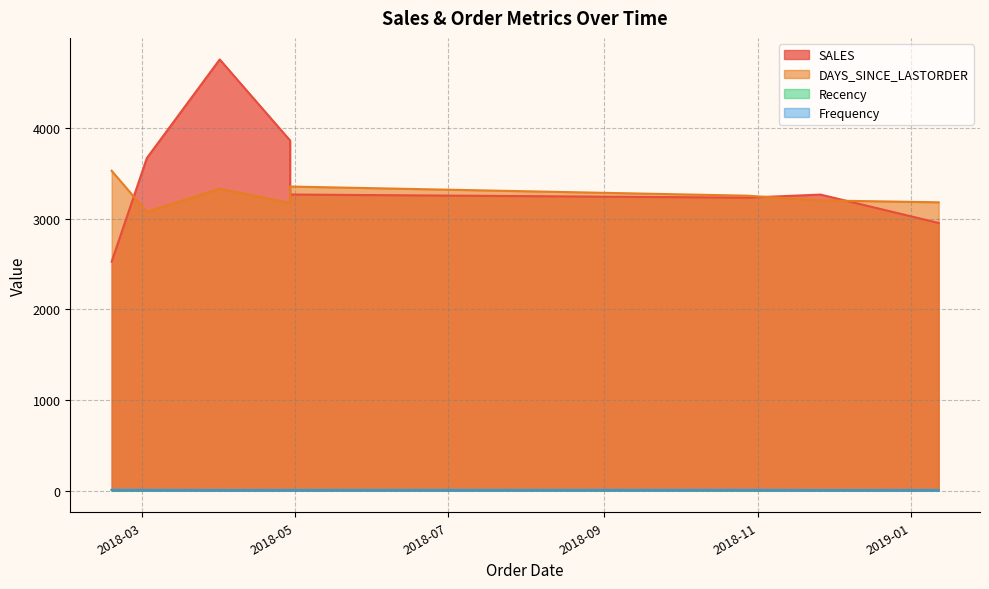

What is the label of the 5th point from the right?

2018-04-29